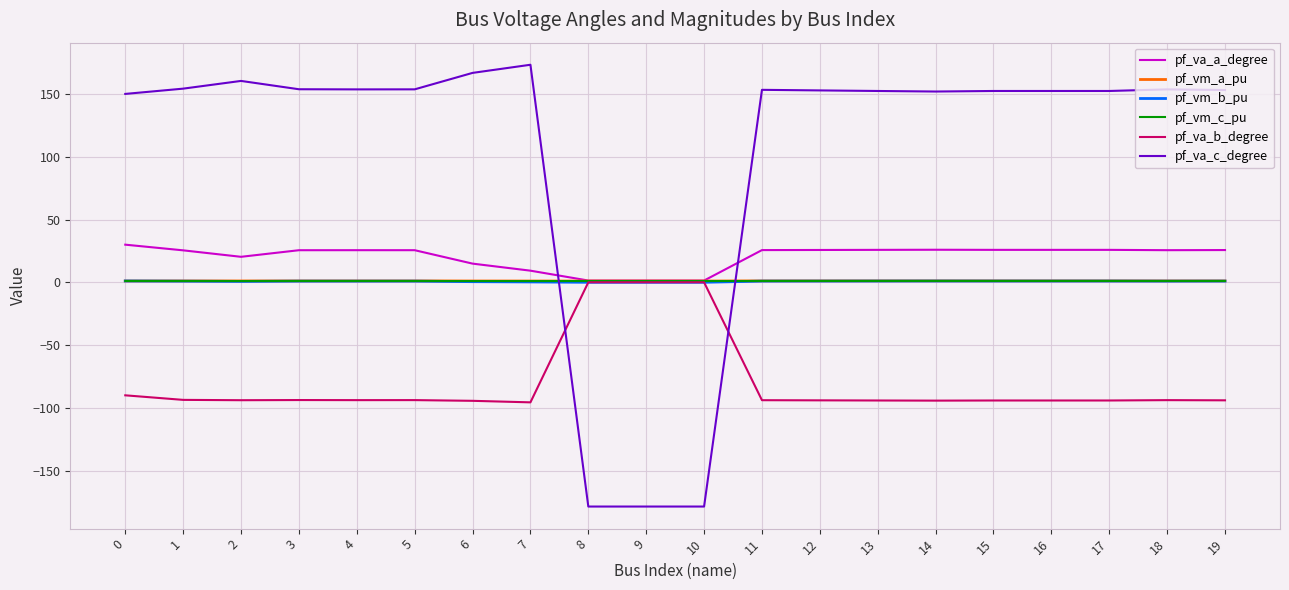

Is it true that pf_va_c_degree equals 42.6 at 14?

False